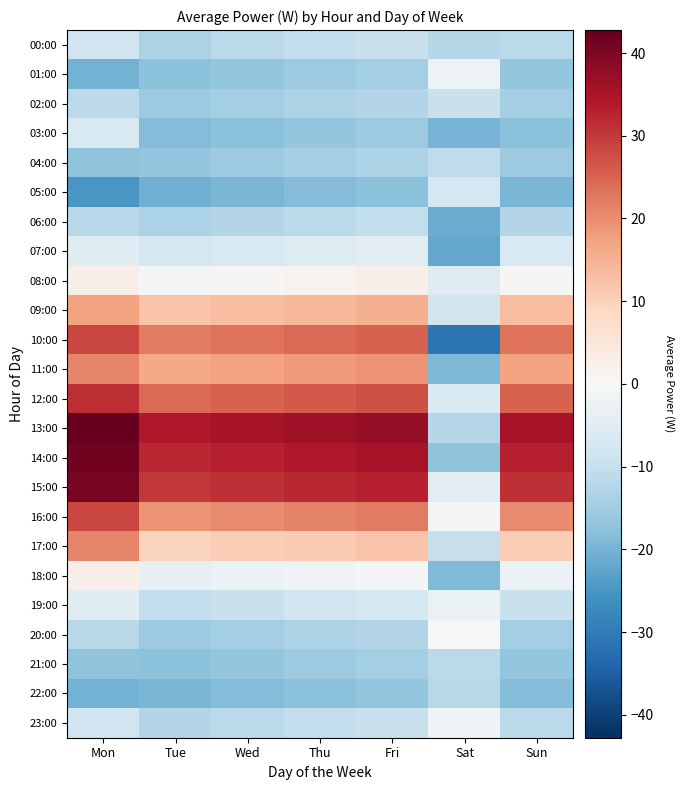

Which series has the widest spread of values?

10:00